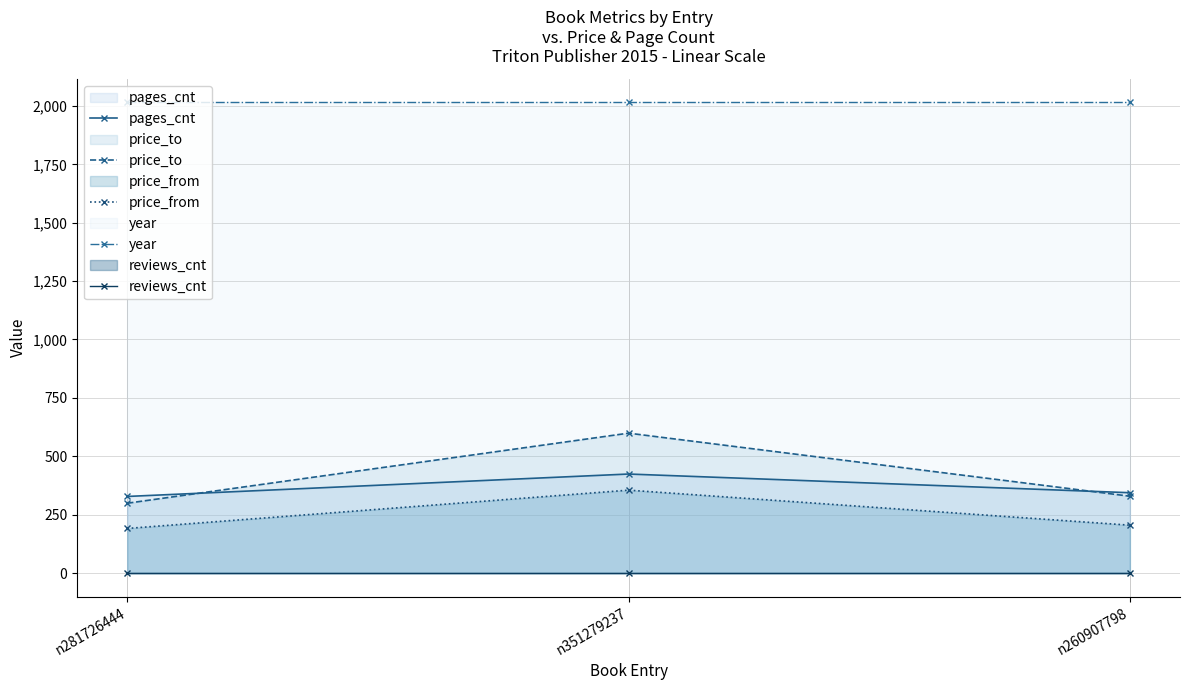

List the series in order of their peak value, lowest first.

reviews_cnt, price_from, pages_cnt, price_to, year